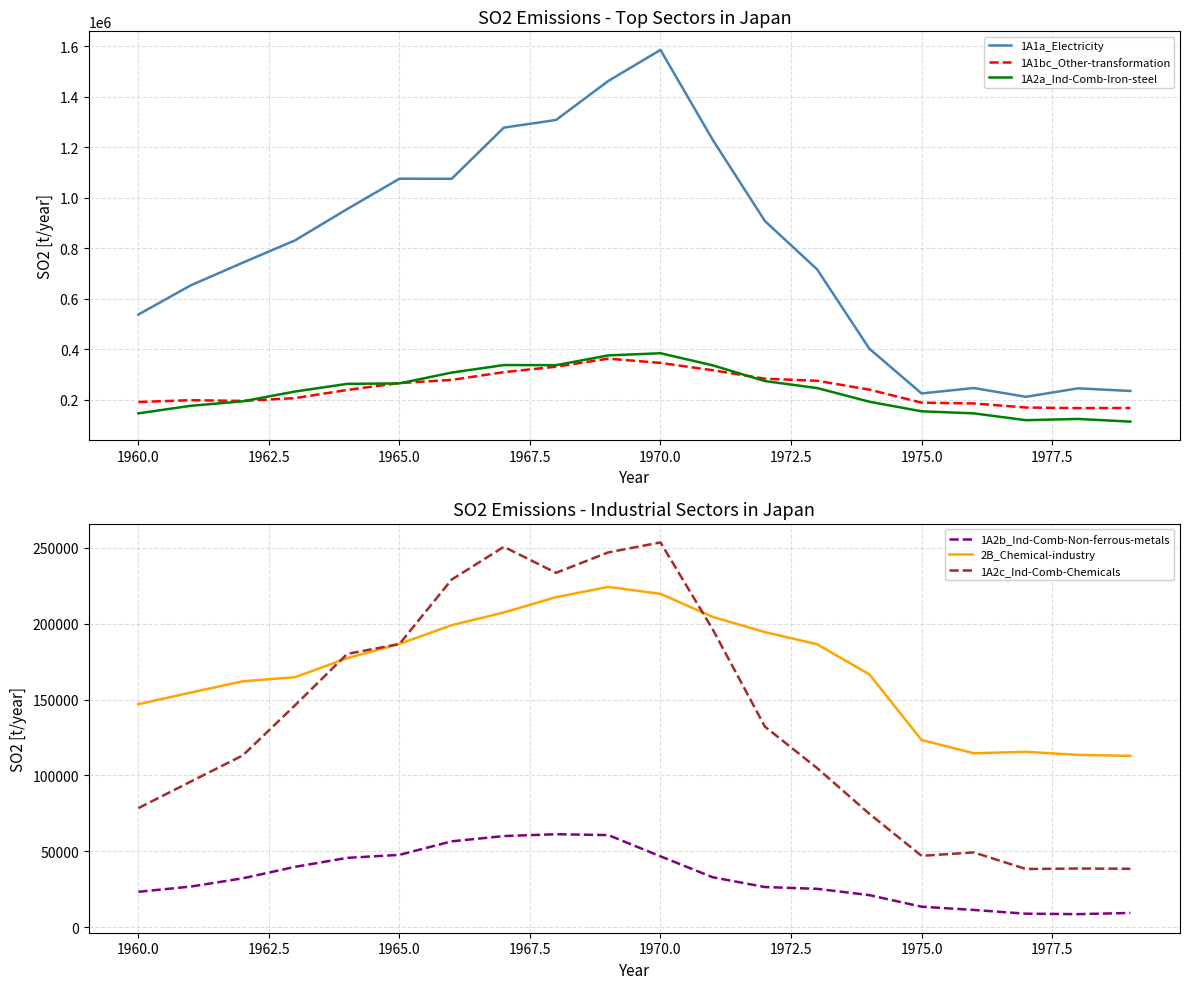

What is the minimum value for 1A1a_Electricity?

211870